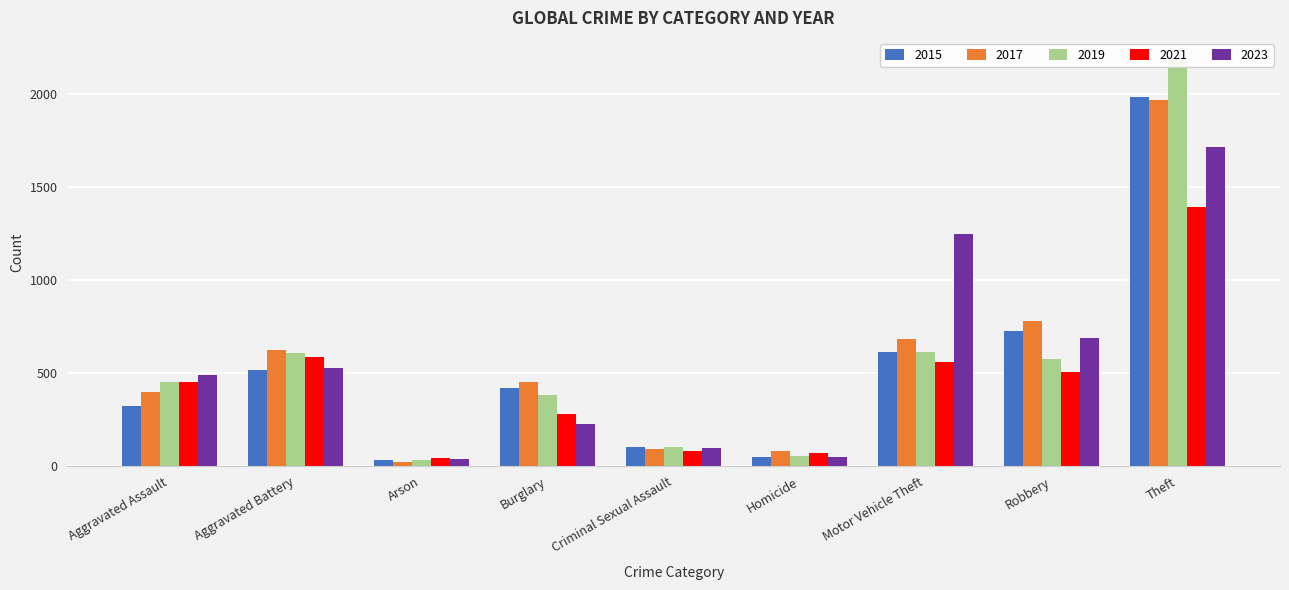

What is the total value across all series at Burglary?

1761